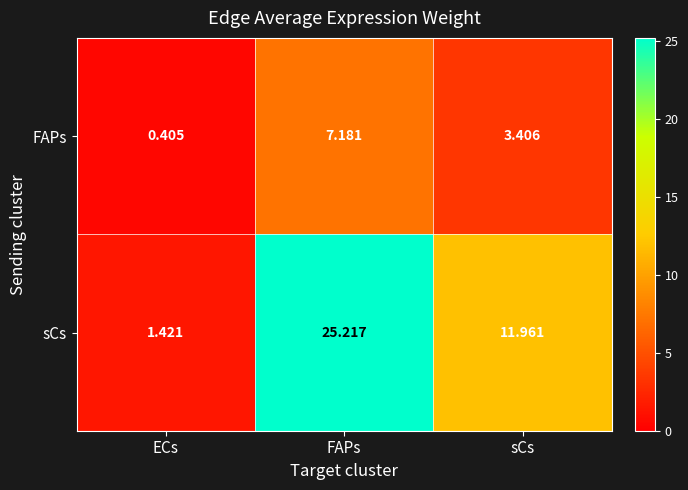

At which category is the sum across all series the highest?

FAPs